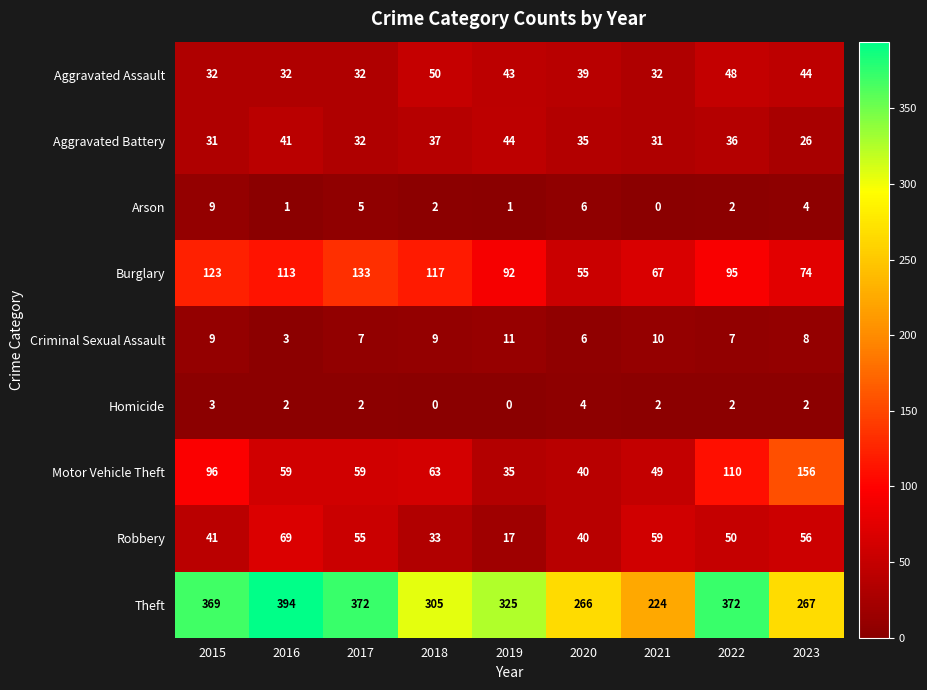

What is the lowest value of the Robbery series?

17